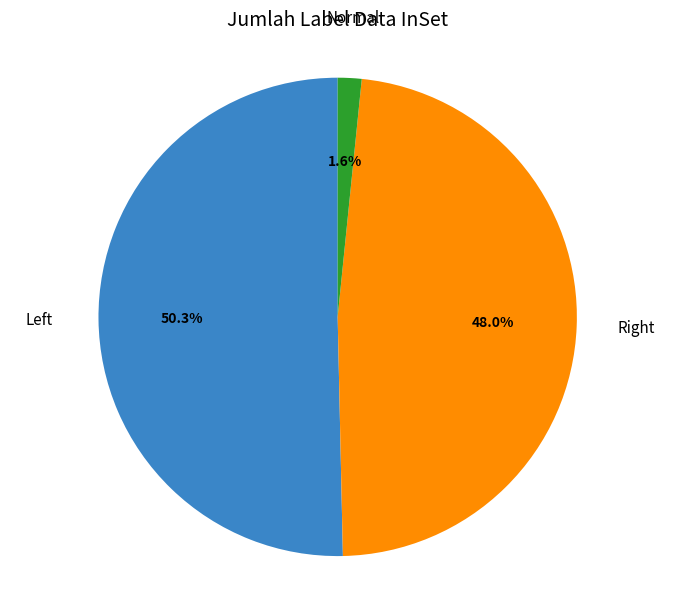

Count the number of slices in the pie.

3